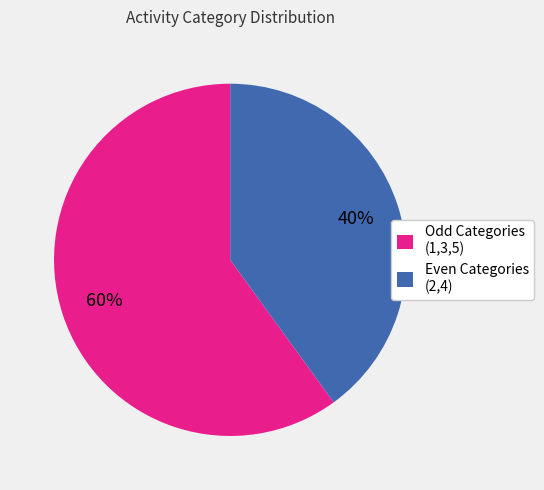

Do Odd Categories (1,3,5) and Even Categories (2,4) together represent more than half of the pie?

Yes